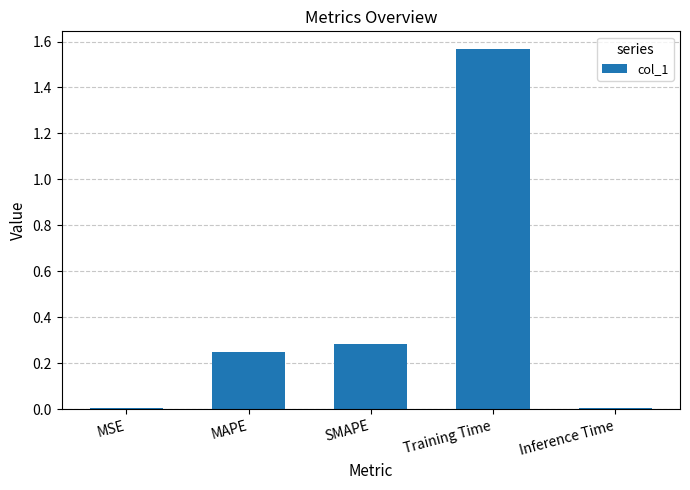

The value at Inference Time is 0.0. True or false?

True